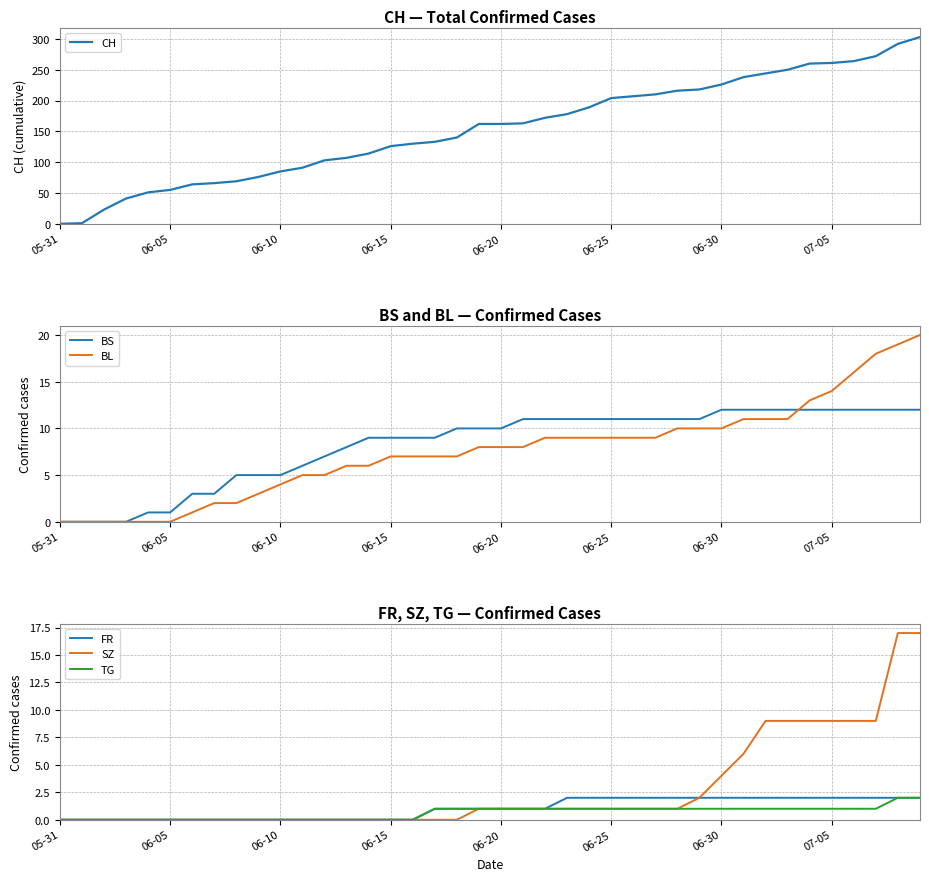

True or false: CH has a value of 66 at 06-20.

False